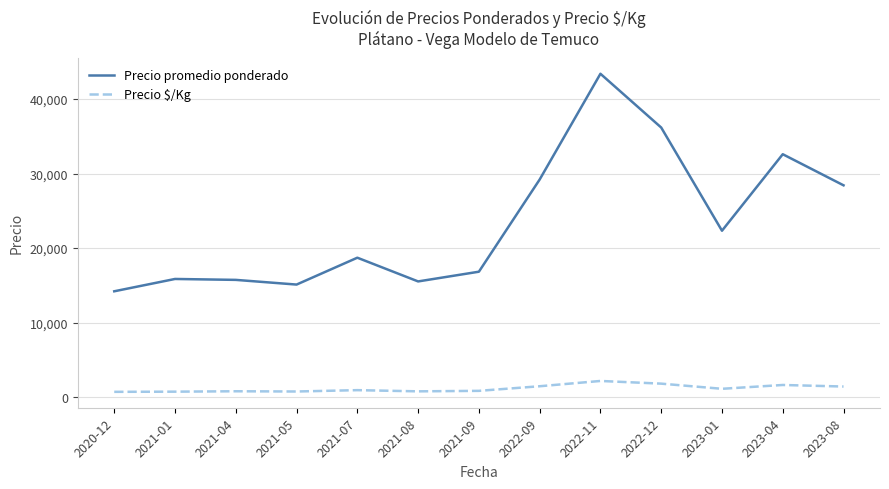

How many values in the Precio $/Kg series are below 936?

6